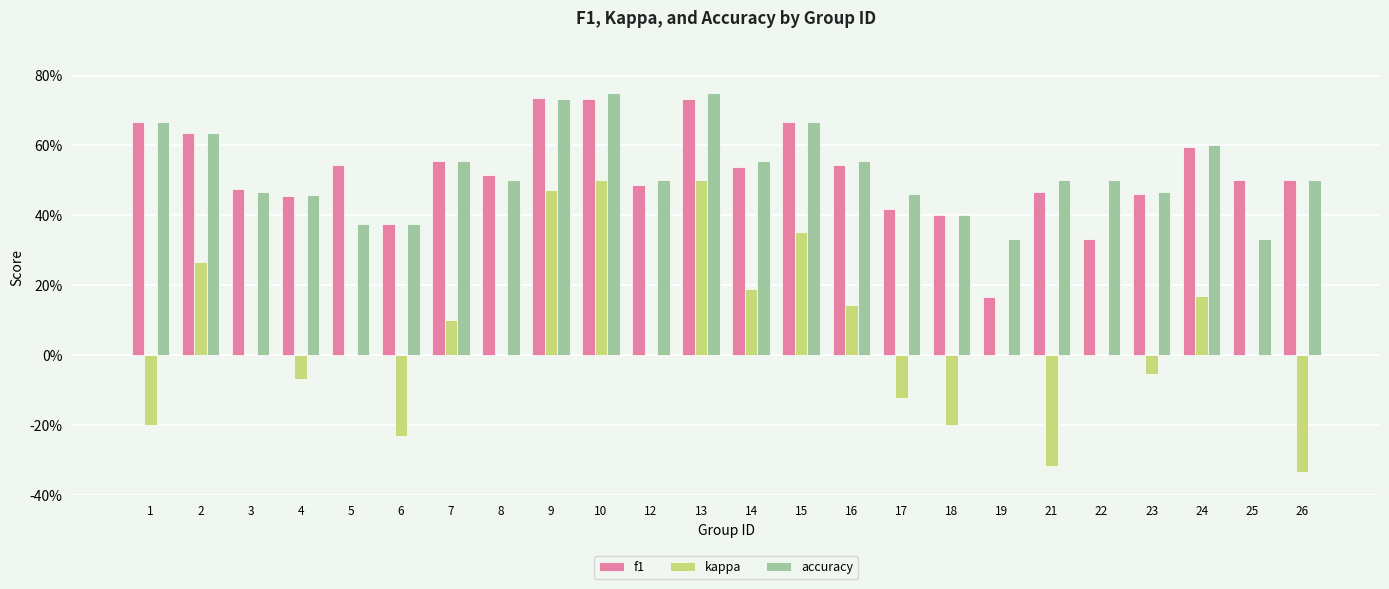

What is the average value of the accuracy series?

0.5